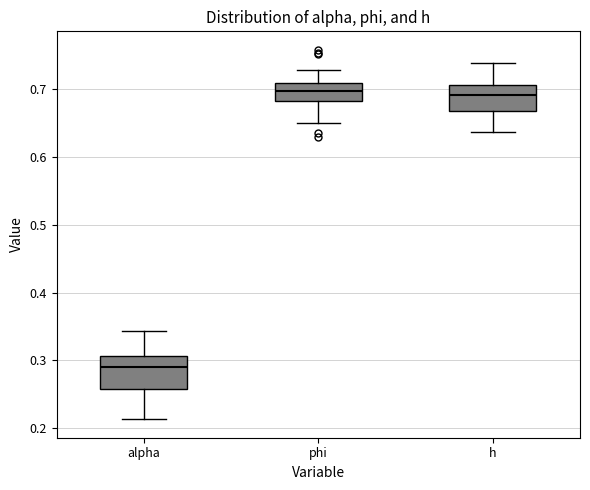

Reading left to right, read every box against the y-axis: the position of its median line, the range the box covers, and the ends of its whiskers. The values are not printed on the chart, so give them approximately, as read against the axis.

alpha: median 0.29, box 0.26 to 0.31, whiskers 0.21 to 0.34
phi: median 0.70, box 0.68 to 0.71, whiskers 0.65 to 0.73
h: median 0.69, box 0.67 to 0.71, whiskers 0.64 to 0.74